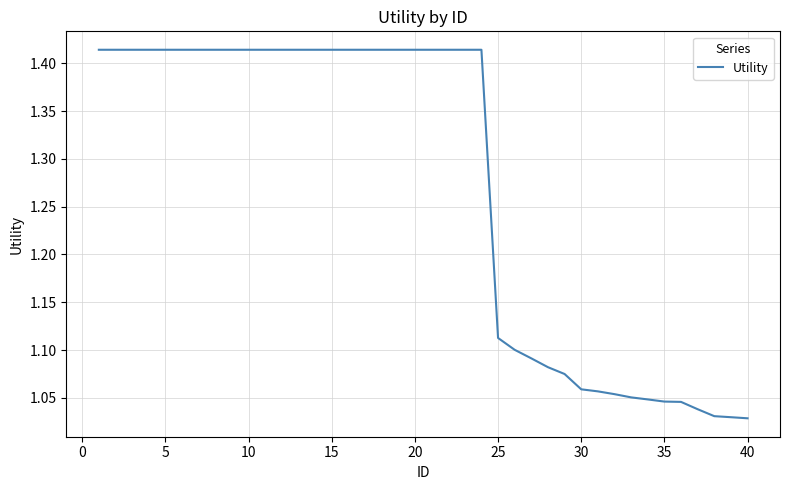

What is the difference between the maximum and minimum values?

0.4